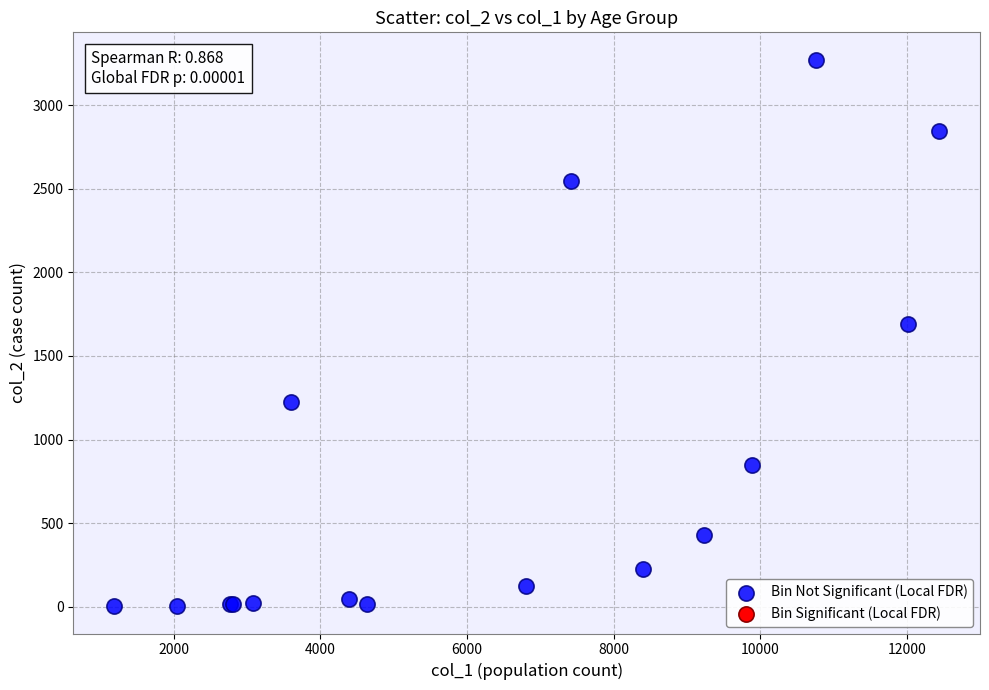

What Y value in the scatter plot is closest to 1638?

1690